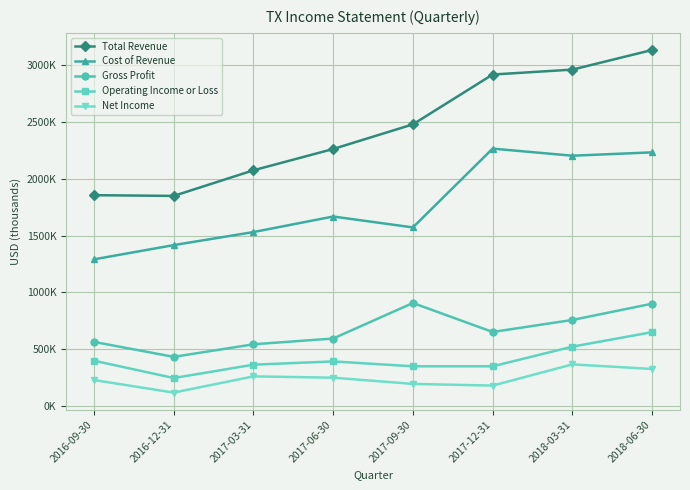

At which label is Cost of Revenue closest to 1778600?

2017-06-30